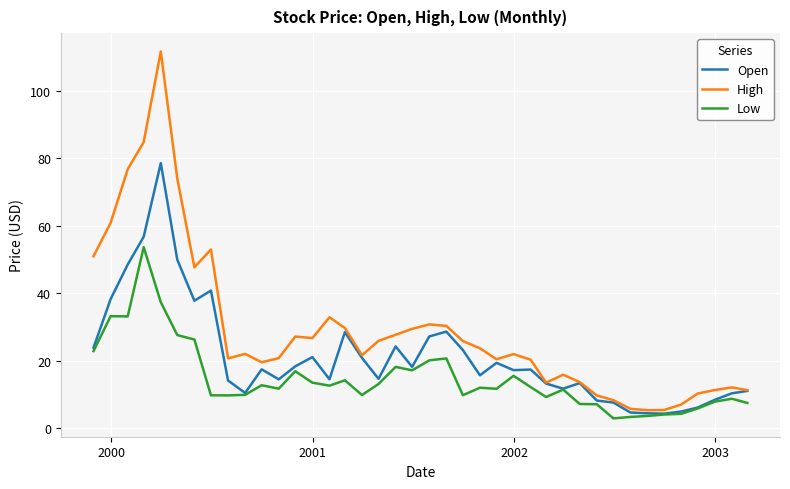

What is the smallest value displayed?

2.9